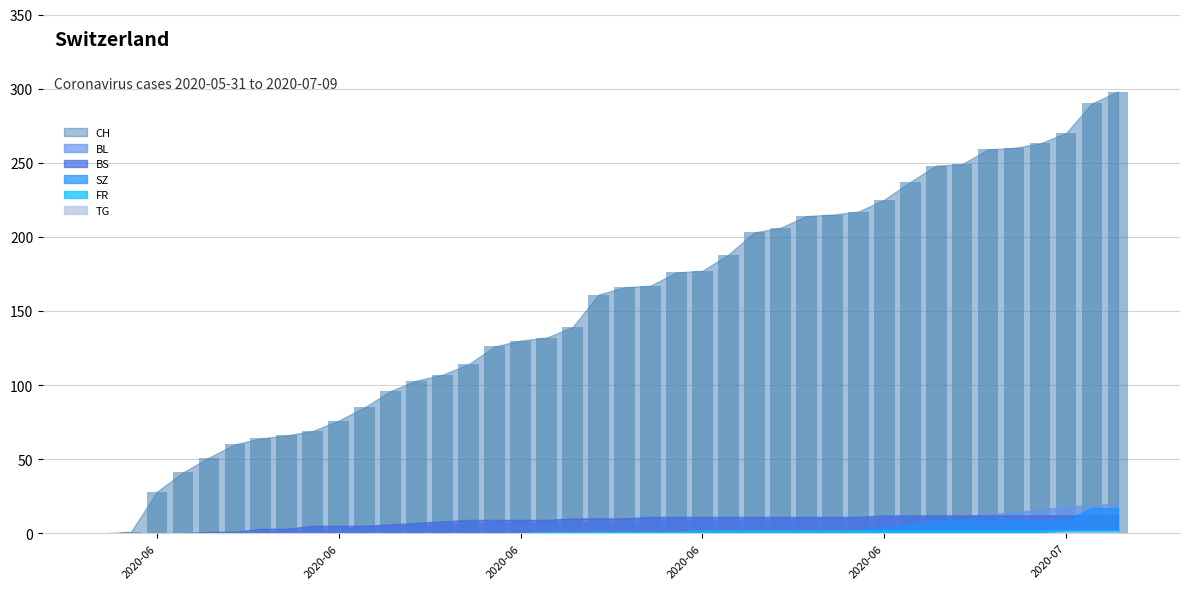

What is the maximum value shown in the chart?

298